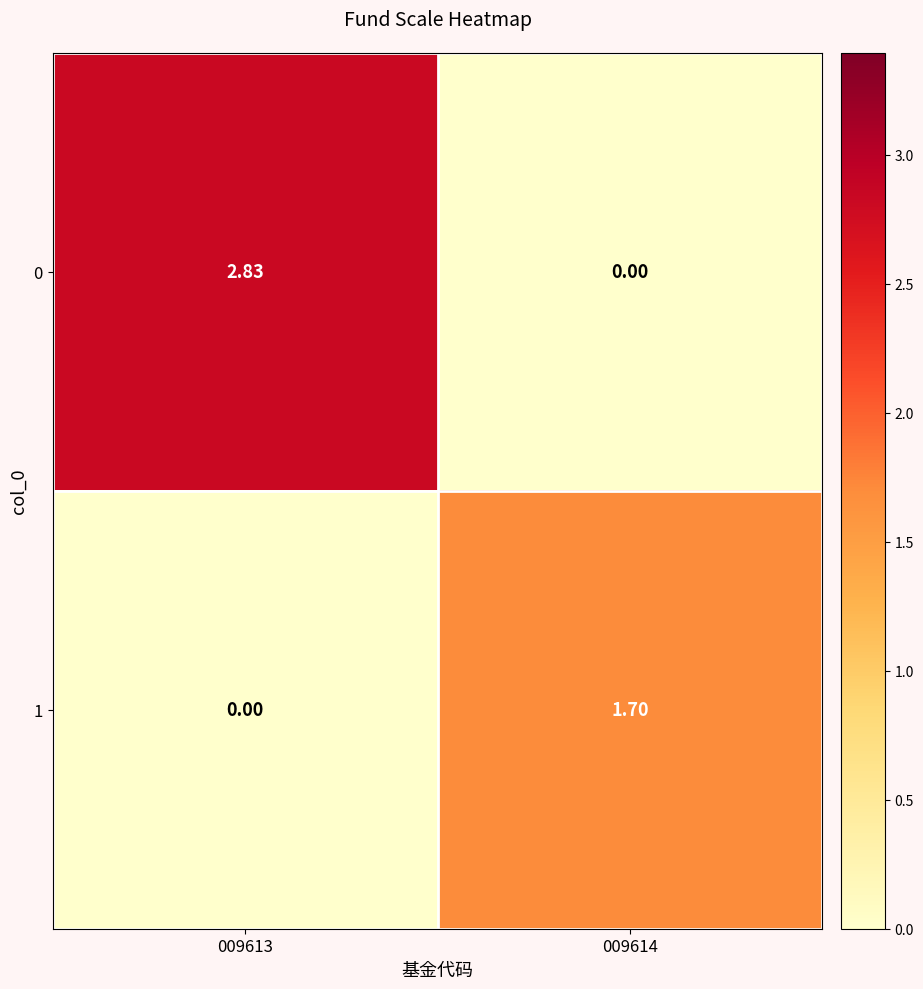

Rank the series by their maximum value, from highest to lowest.

0, 1